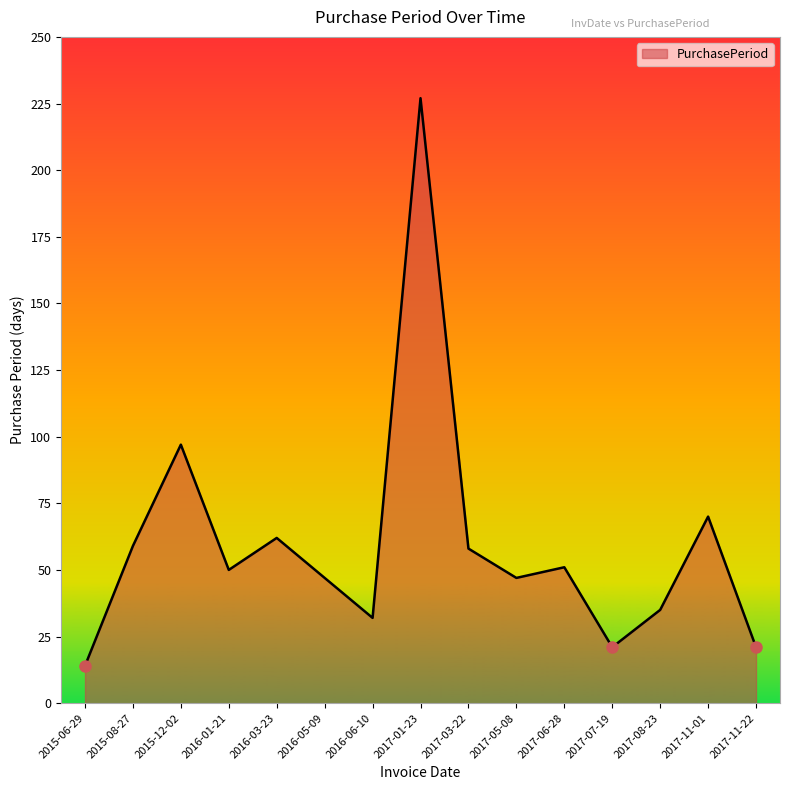

How many interior local valleys (lower than both neighbors) does the data have?

4